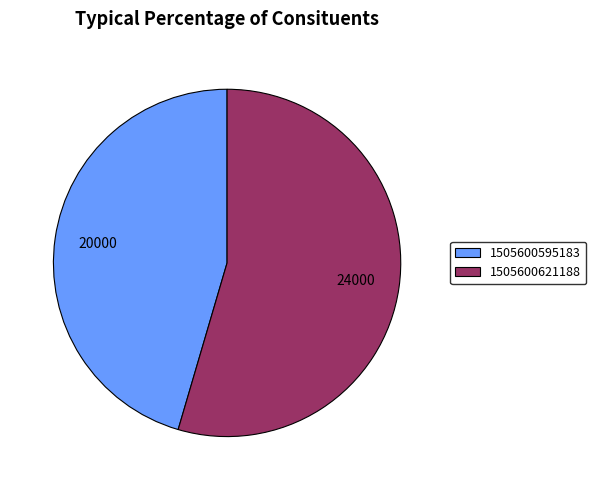

What is the smallest slice in the pie chart?

1505600595183